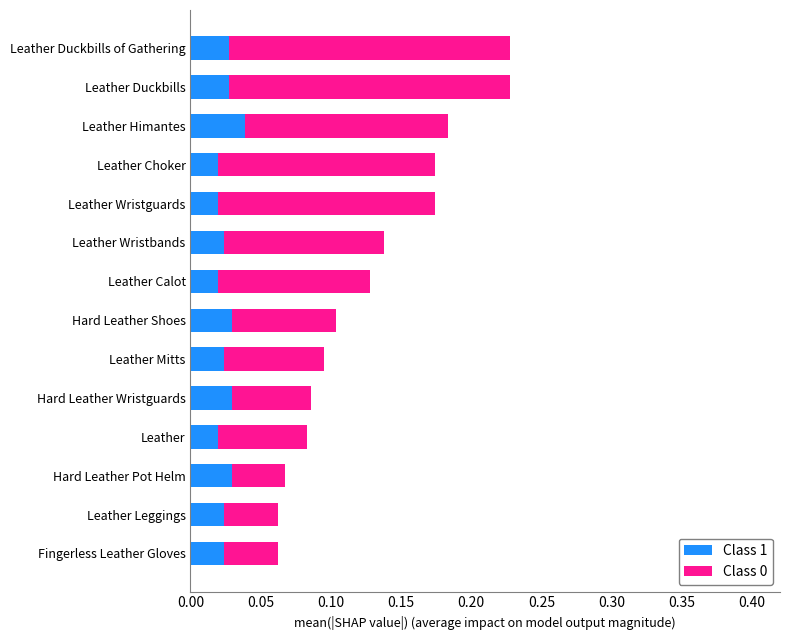

Is it true that Class 1 equals 0.1 at Hard Leather Shoes?

False